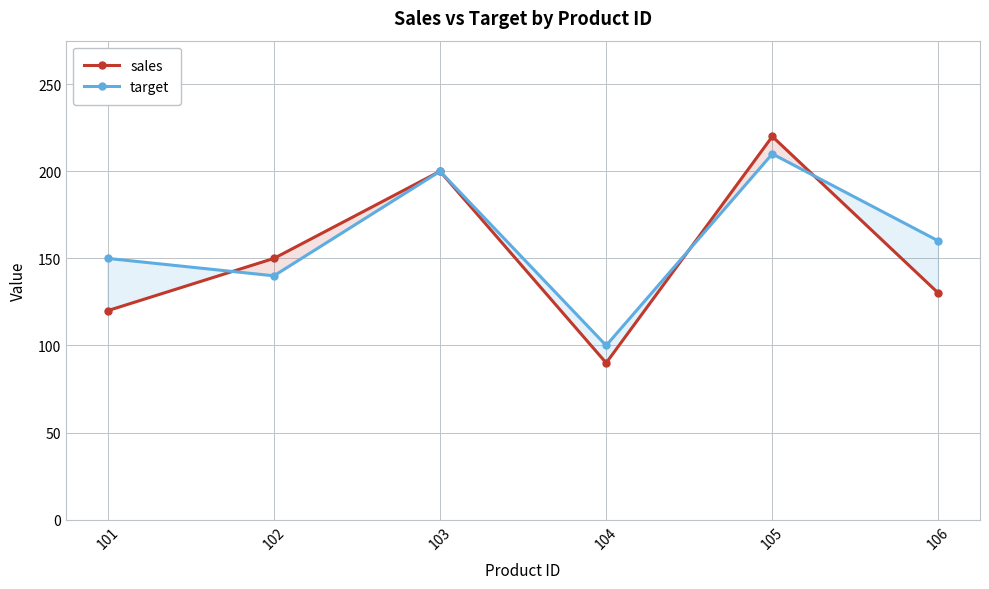

Which has a higher value, 105 or 103?

105